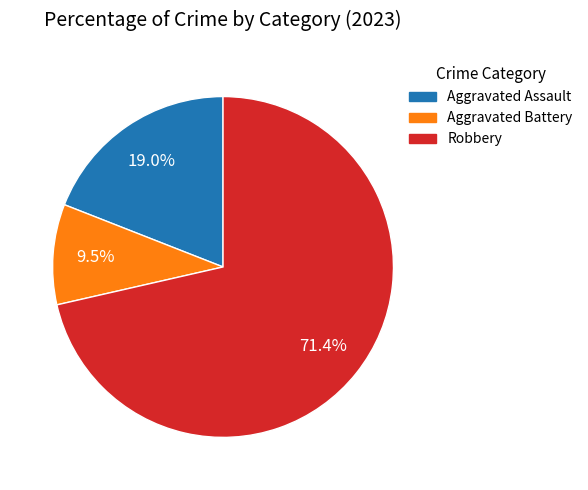

Rank the categories by value from highest to lowest.

Robbery, Aggravated Assault, Aggravated Battery